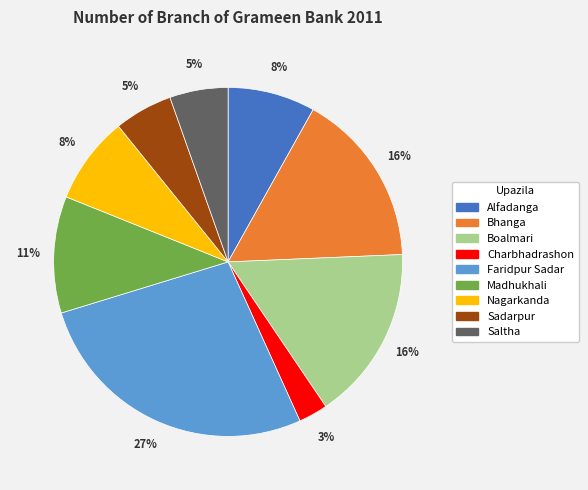

Count the number of slices in the pie.

9